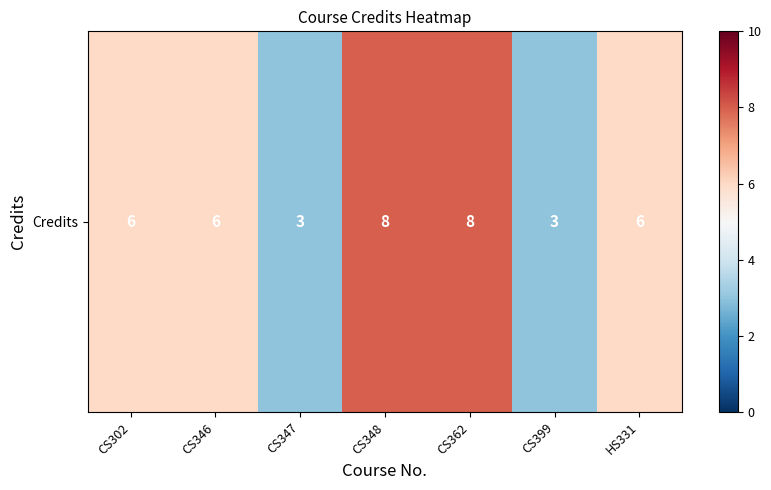

Reading right to left, what are all the values shown in this chart?

6	3	8	8	3	6	6